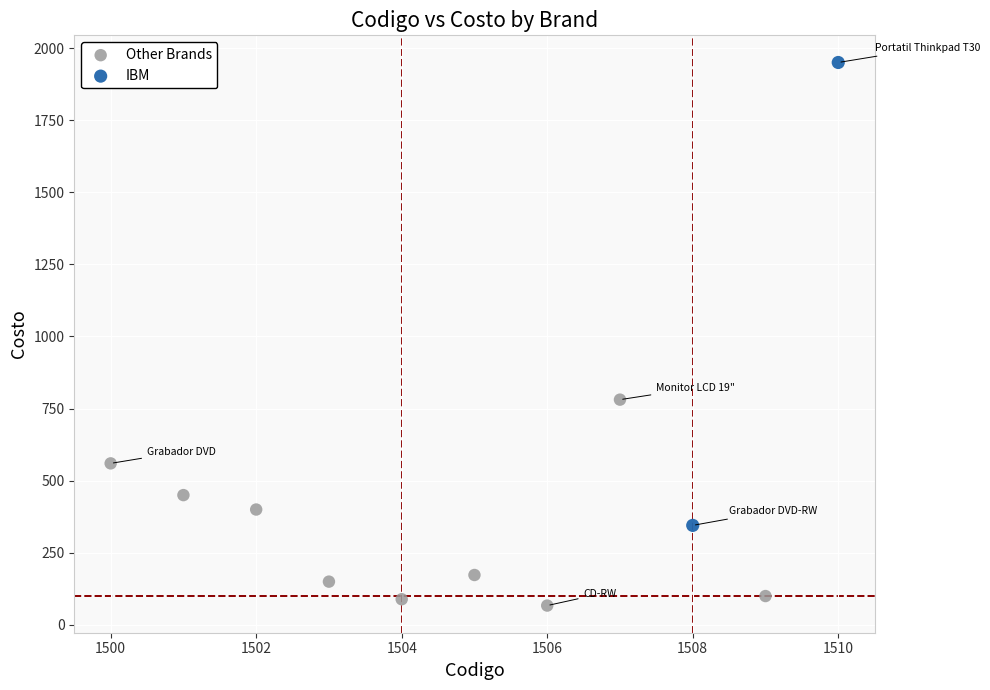

Which series has the largest Y range (max minus min)?

IBM